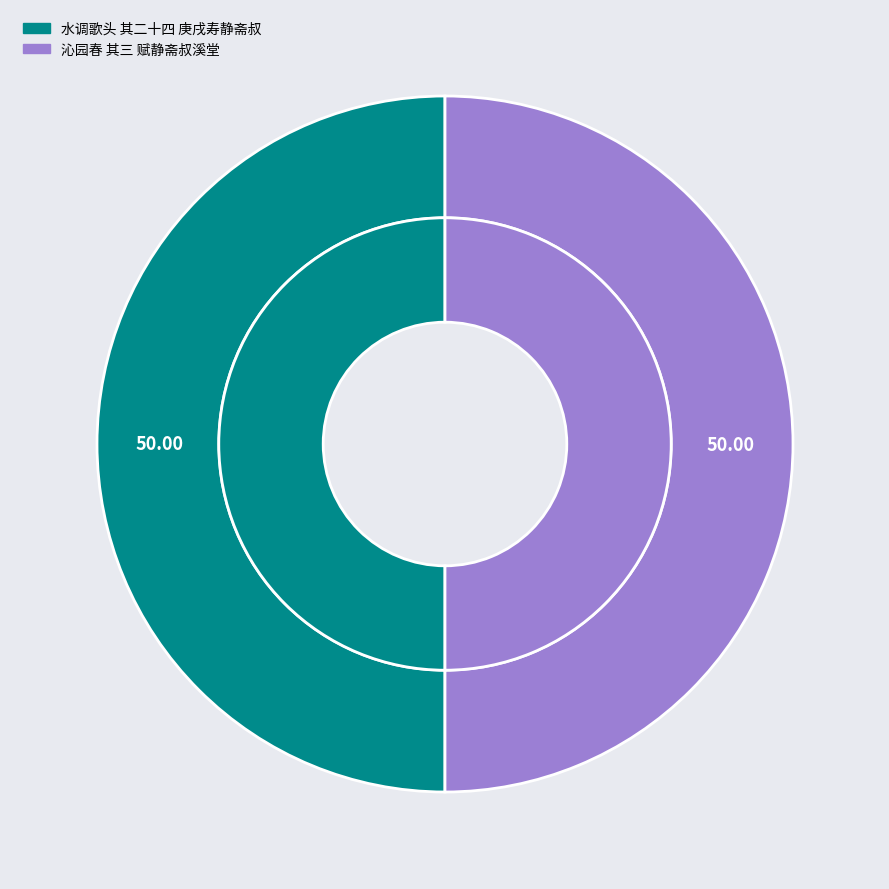

To the nearest percent, what is the average slice percentage?

50%